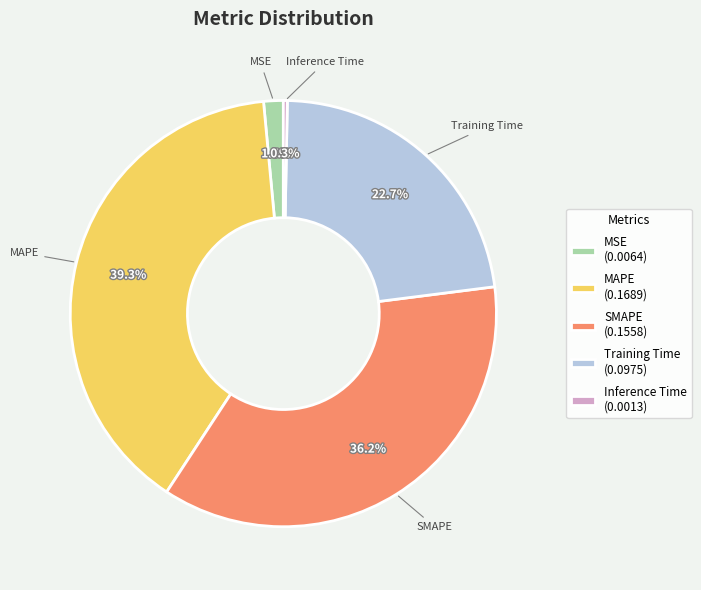

Rank the categories by value from lowest to highest.

Inference Time, MSE, Training Time, SMAPE, MAPE